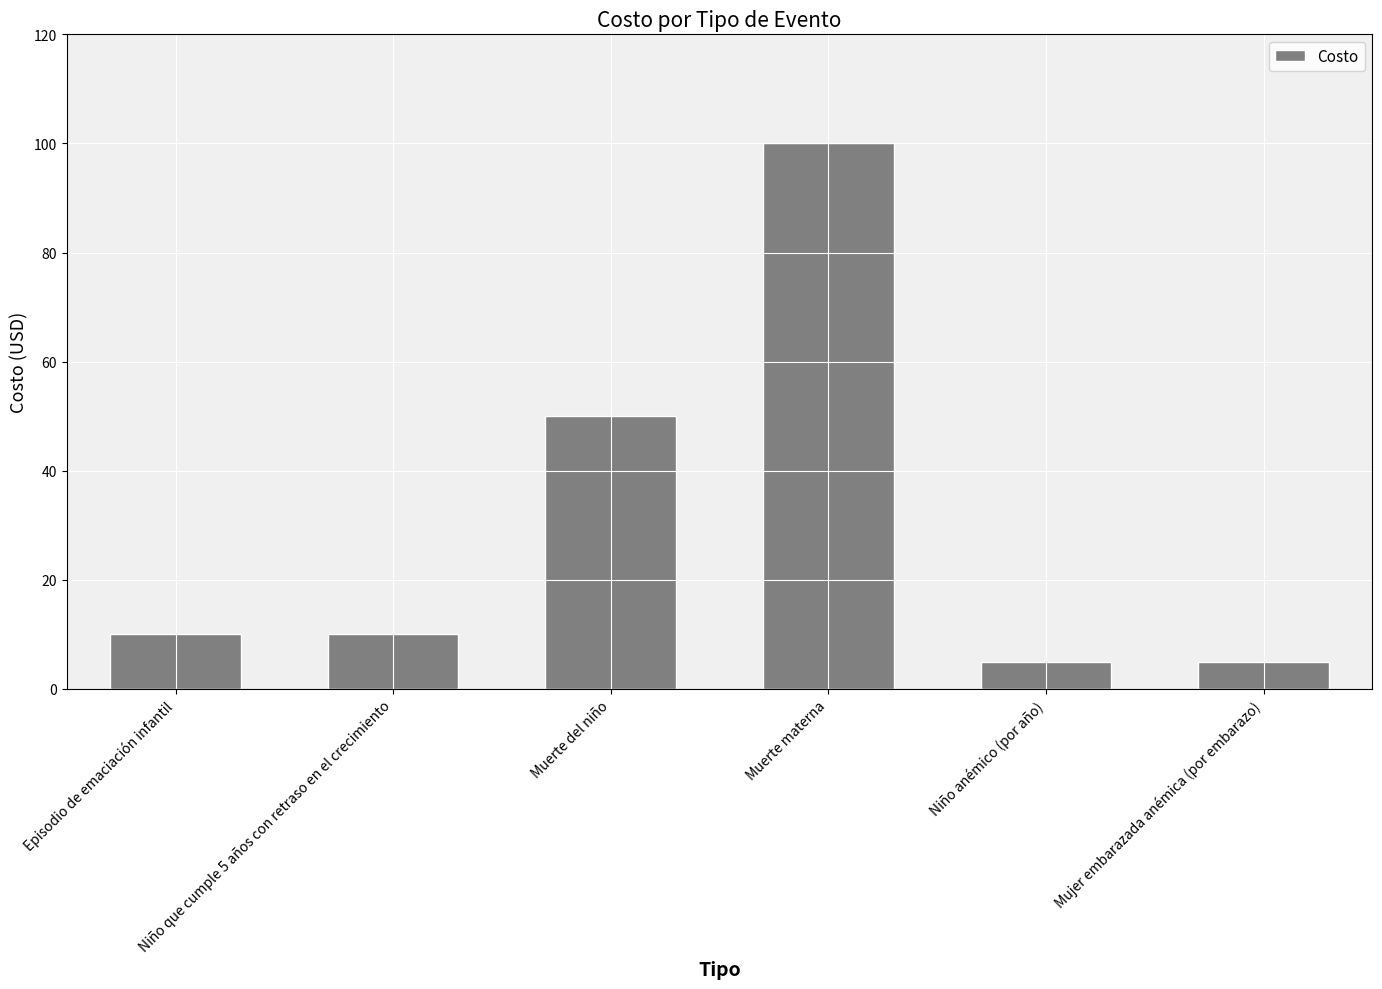

How many bars are there in total?

6